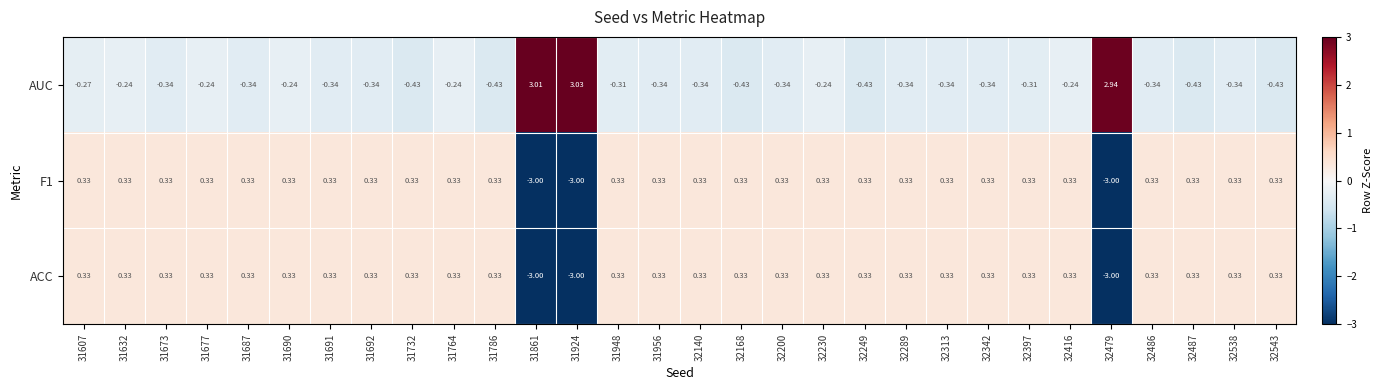

How many negative values does the F1 series have?

3